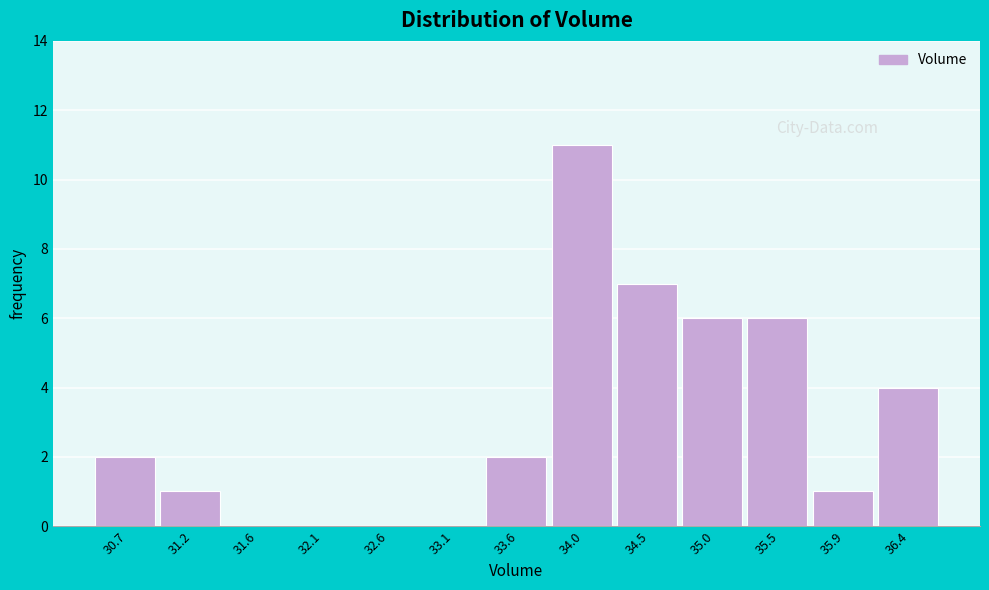

Reading left to right, what are all the values shown in this chart?

30.7=2	31.2=1	31.6=0	32.1=0	32.6=0	33.1=0	33.6=2	34.0=11	34.5=7	35.0=6	35.5=6	35.9=1	36.4=4